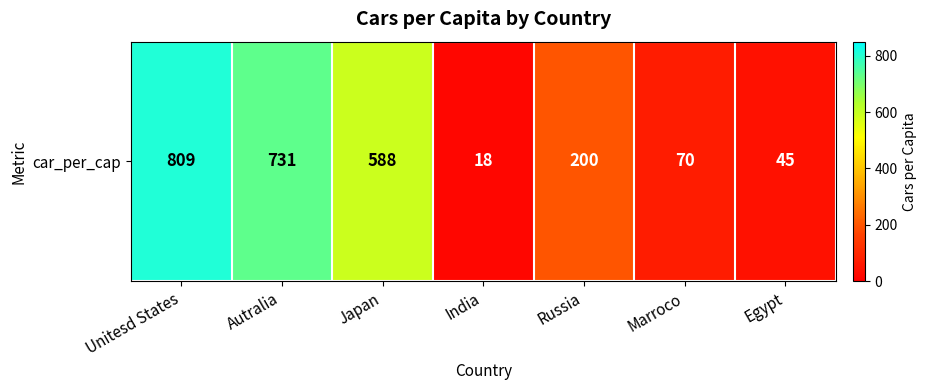

True or false: the data shows 809 at Unitesd States.

True